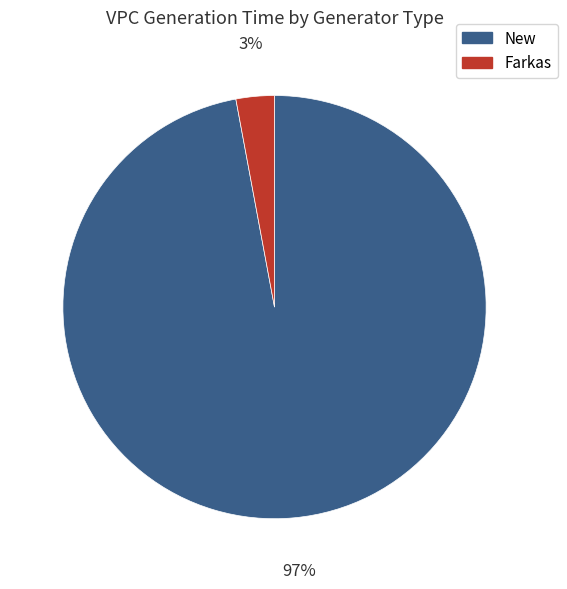

True or false: New accounts for 97% of the total.

True